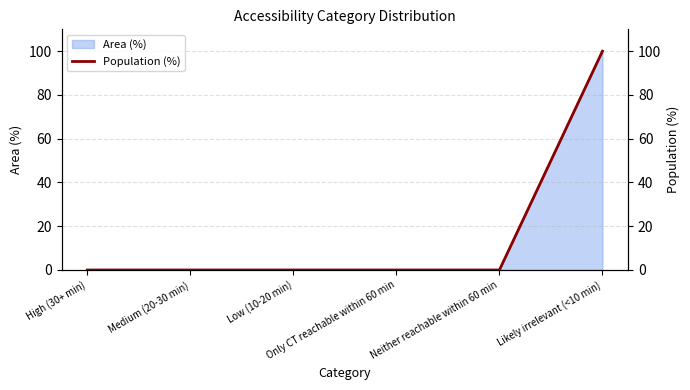

Which label corresponds to the largest value in the chart?

Likely irrelevant (<10 min)